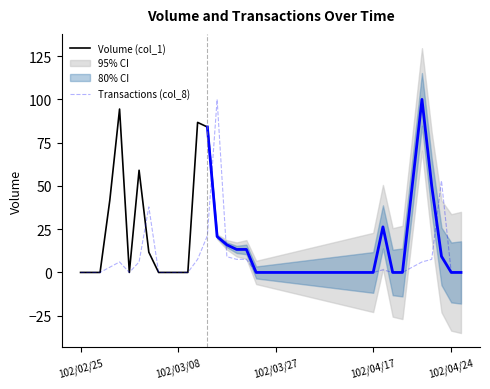

Is this an area chart (filled region under the line)?

No